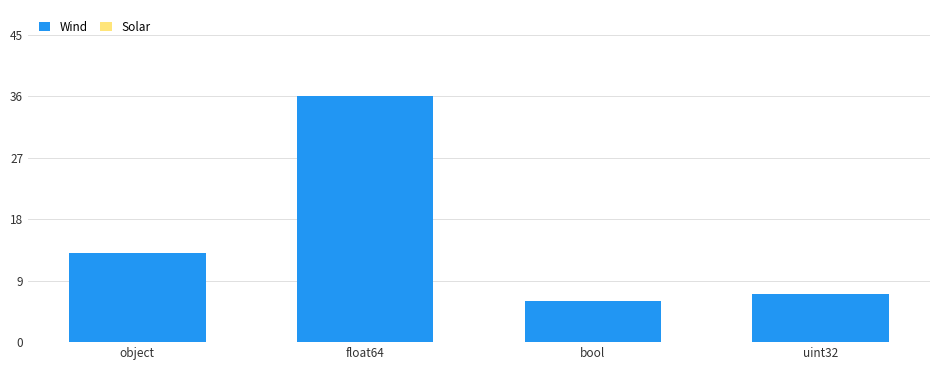

What is the label of the 1st bar from the right?

uint32